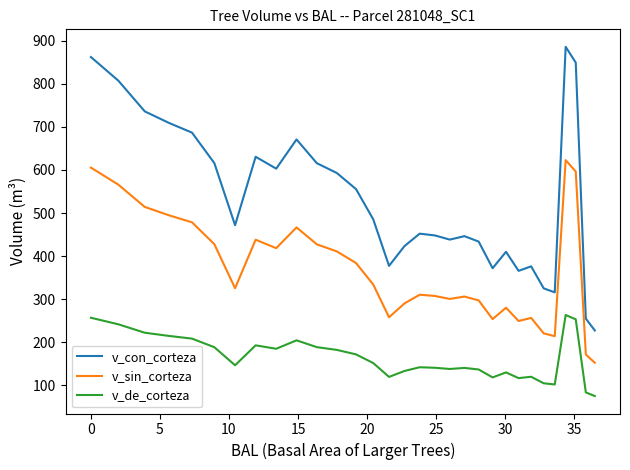

Rank the series by their average value, from lowest to highest.

v_de_corteza, v_sin_corteza, v_con_corteza